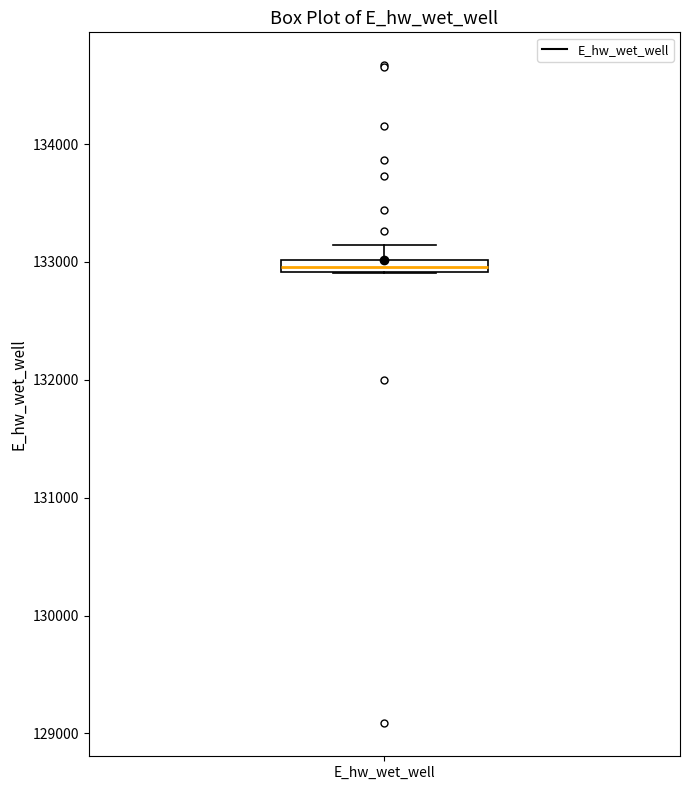

Where is the lower edge of the box for E_hw_wet_well on the y-axis? The values are not printed on the chart, so give them approximately, as read against the axis.

132900